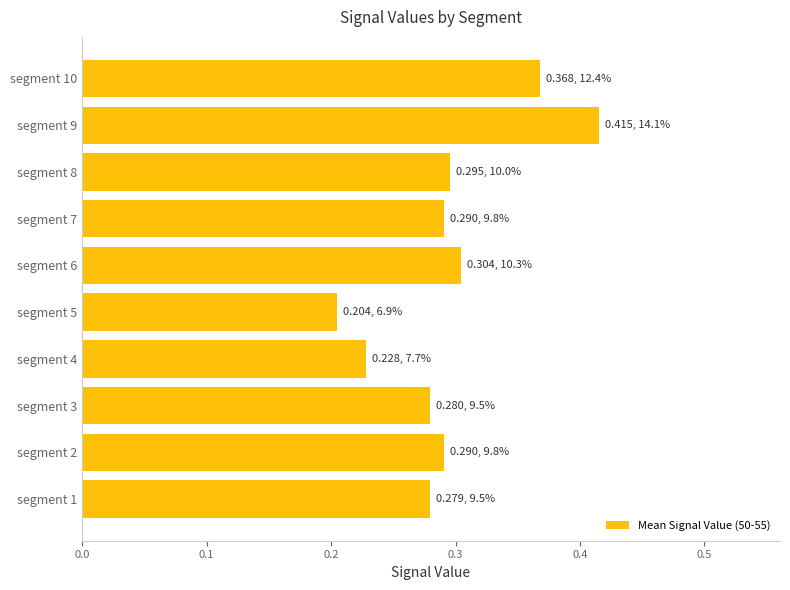

At which category does the chart reach its peak across all series?

segment 9